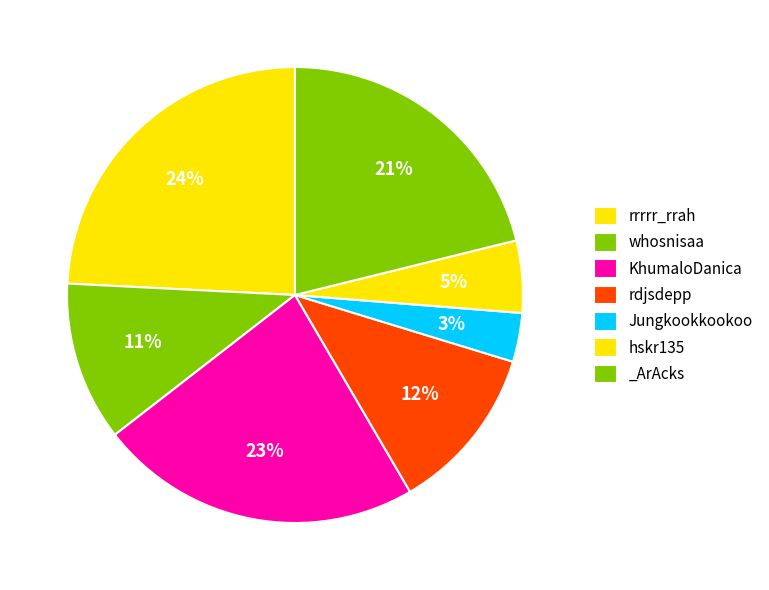

What is the total percentage of rdjsdepp and KhumaloDanica?

34.8%